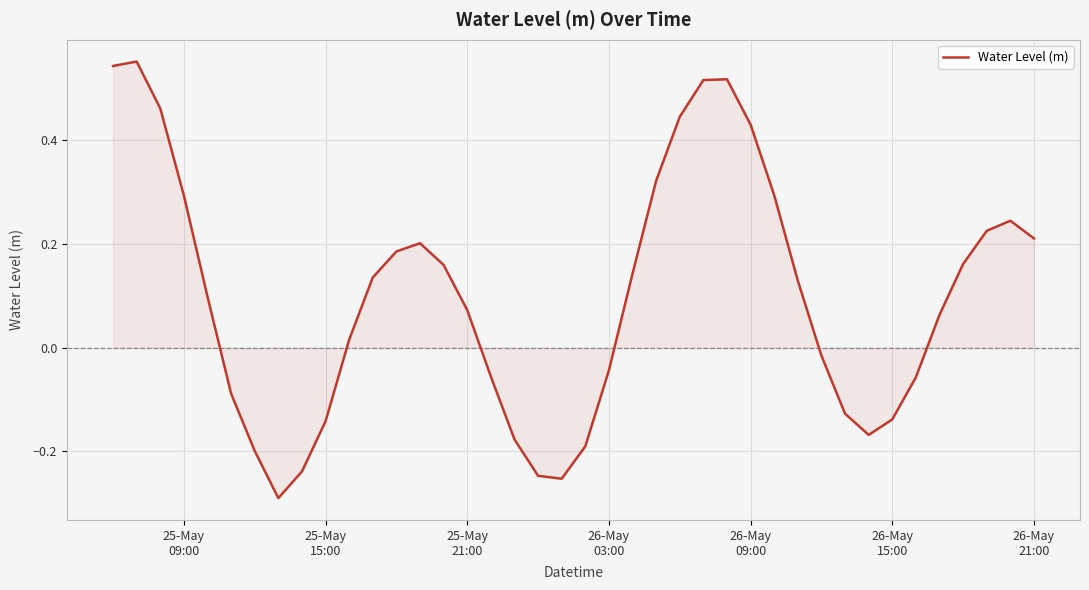

What is the difference between the maximum and minimum values?

0.8